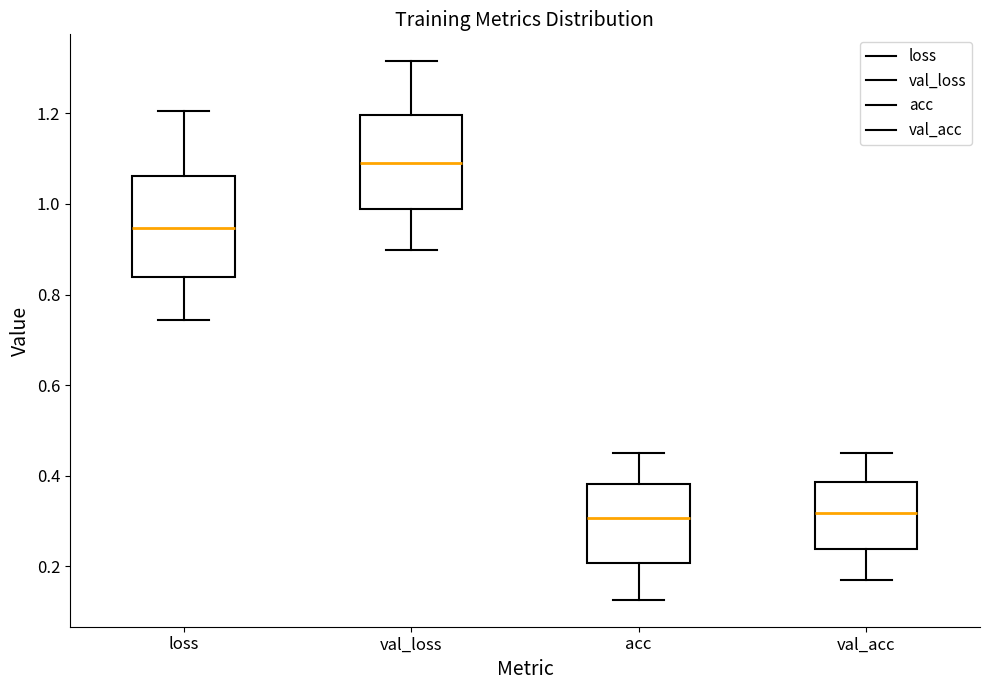

Reading left to right, read every box against the y-axis: the position of its median line, the range the box covers, and the ends of its whiskers. The values are not printed on the chart, so give them approximately, as read against the axis.

loss: median 0.94, box 0.84 to 1.06, whiskers 0.74 to 1.20
val_loss: median 1.10, box 0.98 to 1.20, whiskers 0.90 to 1.32
acc: median 0.30, box 0.20 to 0.38, whiskers 0.12 to 0.46
val_acc: median 0.32, box 0.24 to 0.38, whiskers 0.18 to 0.46